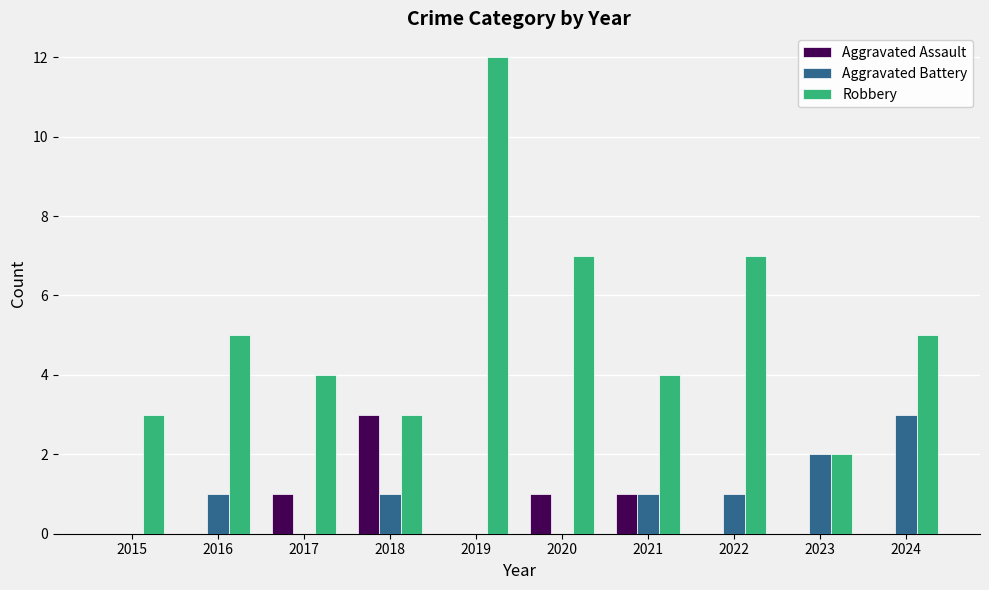

How many series are shown in this chart?

3